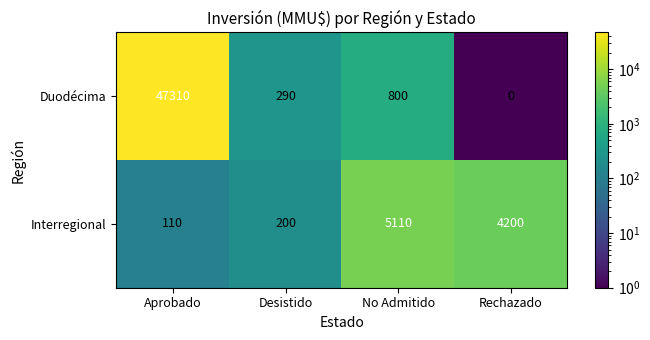

The value of Interregional at Desistido is 200. True or false?

True